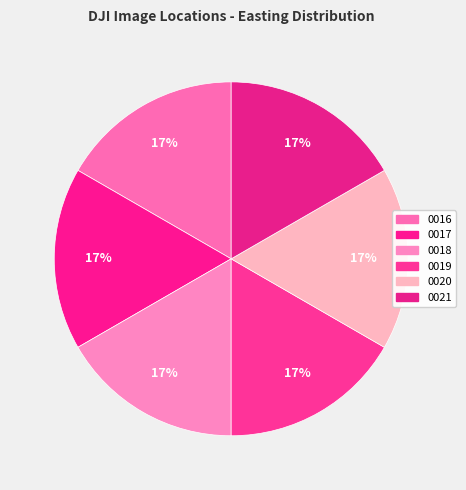

What is the largest slice in the pie chart?

DJI_20220902141621_0021